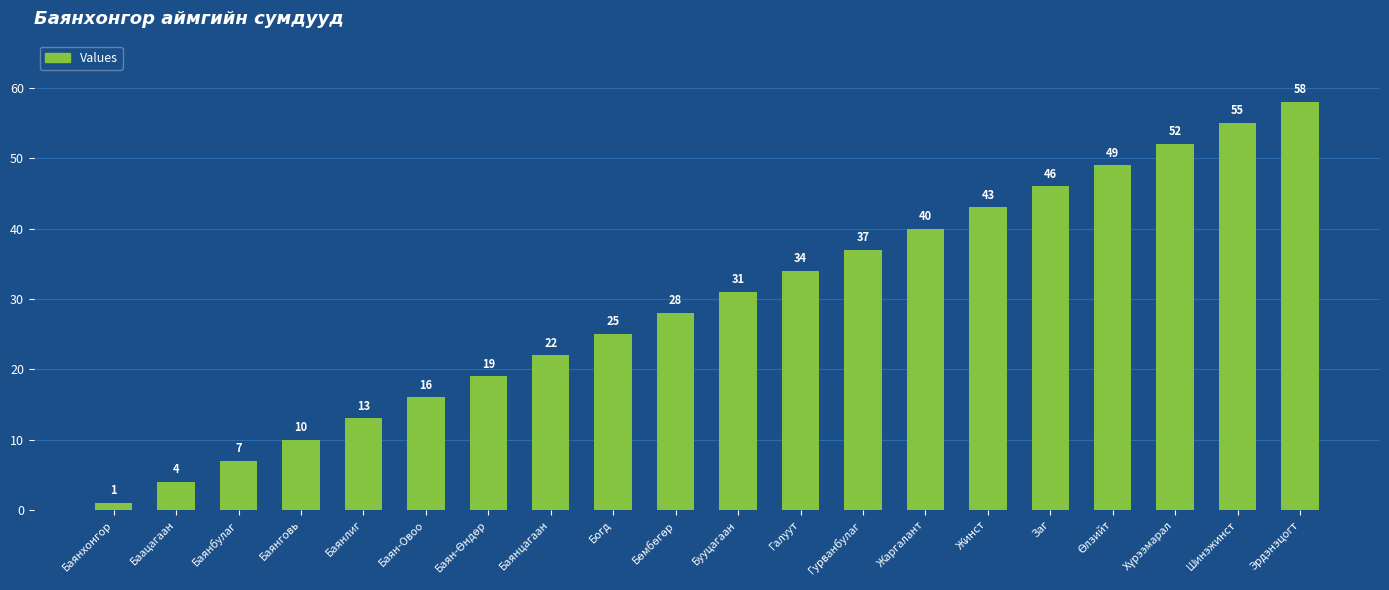

Reading left to right, what are all the values shown in this chart?

1	4	7	10	13	16	19	22	25	28	31	34	37	40	43	46	49	52	55	58